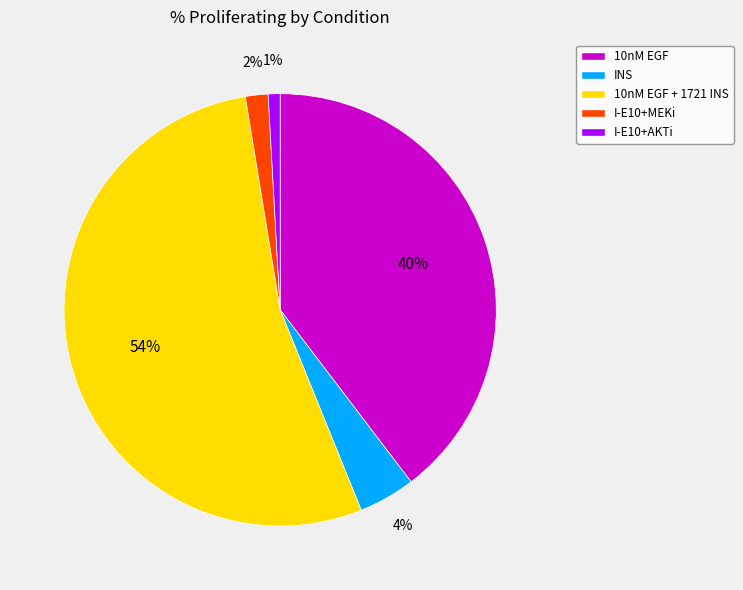

To the nearest percent, what percentage of the pie is 10nM EGF?

40%